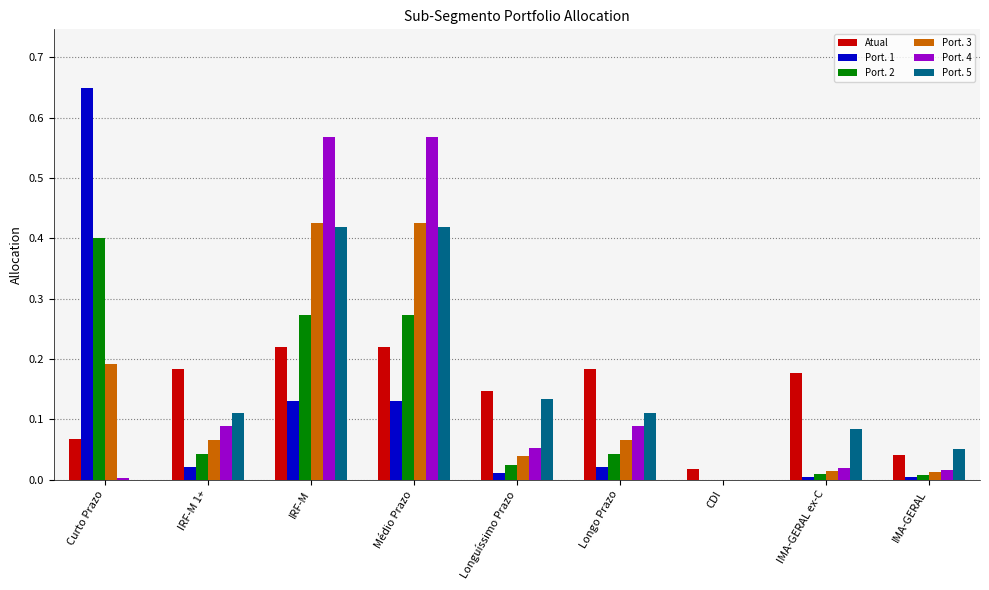

The Port. 5 series shows 0.4 at Médio Prazo. True or false?

True